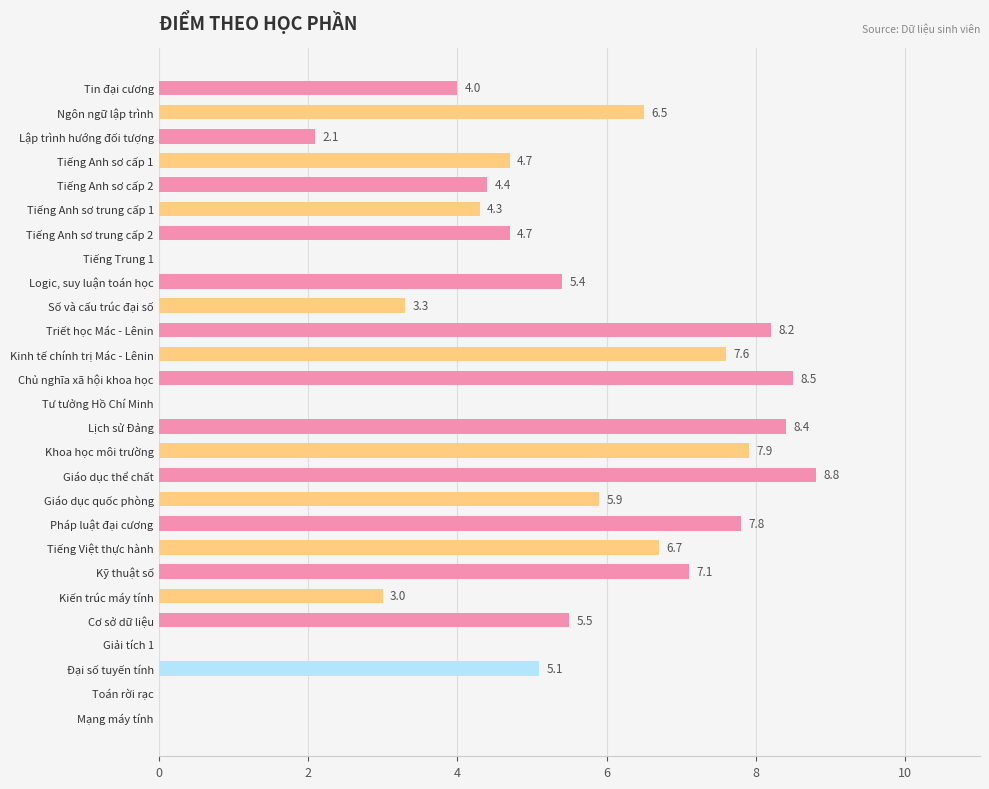

The value at Lập trình hướng đối tượng is 0.6. True or false?

False